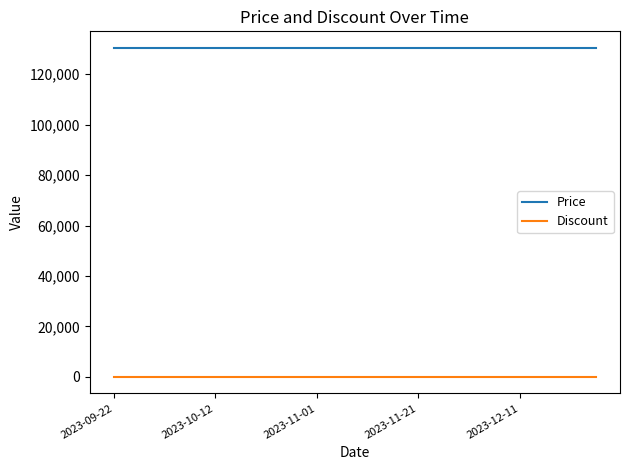

Rank the series by their average value, from highest to lowest.

Price, Discount